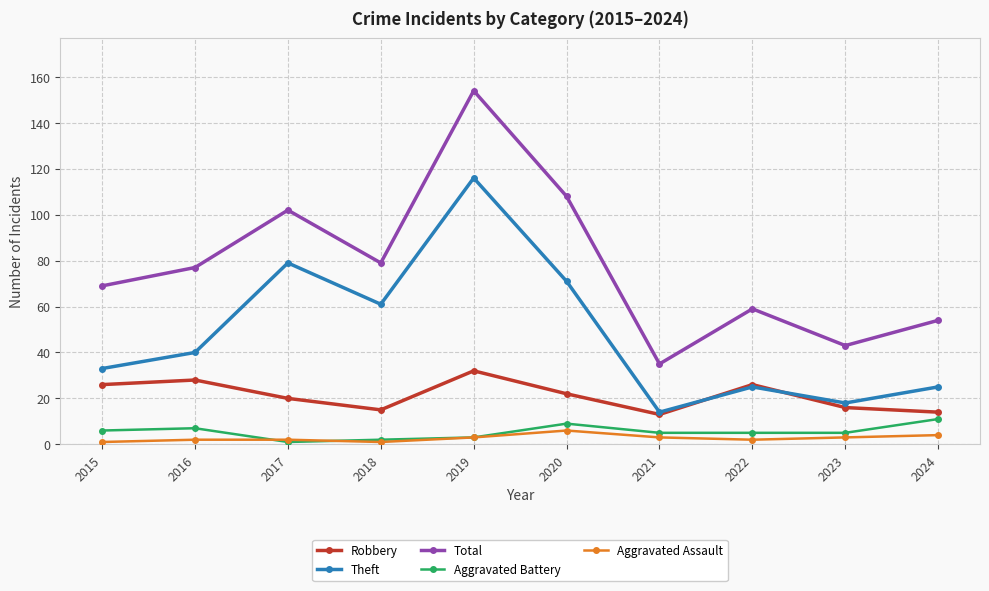

Is the value of Theft at 2017 greater than the value of Aggravated Assault at 2020?

Yes